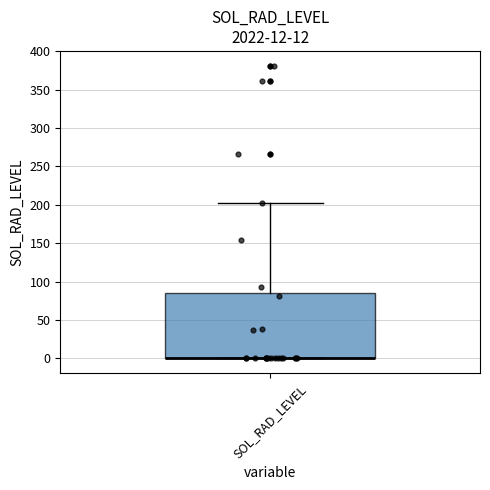

Transcribe this box plot: give where the median line is, the range the box spans, and where the two whiskers end, as read against the y-axis. The values are not printed on the chart, so give them approximately, as read against the axis.

median 0 (drawn on the box's lower edge), box 0 to 85, whiskers 0 to 205